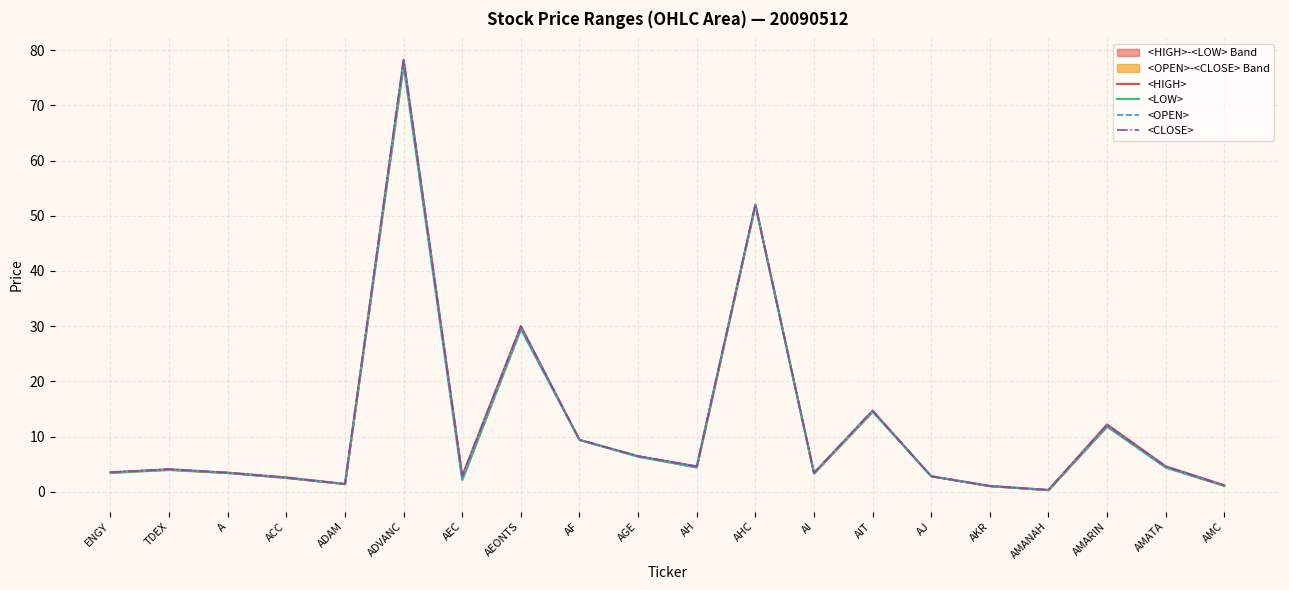

What is the average value of the <OPEN> series?

11.8